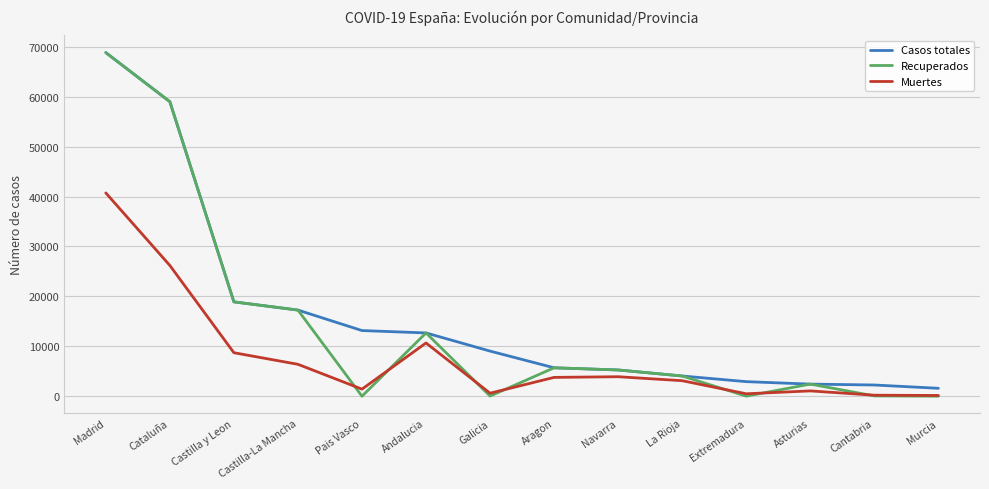

What is the minimum value for Casos totales?

1587